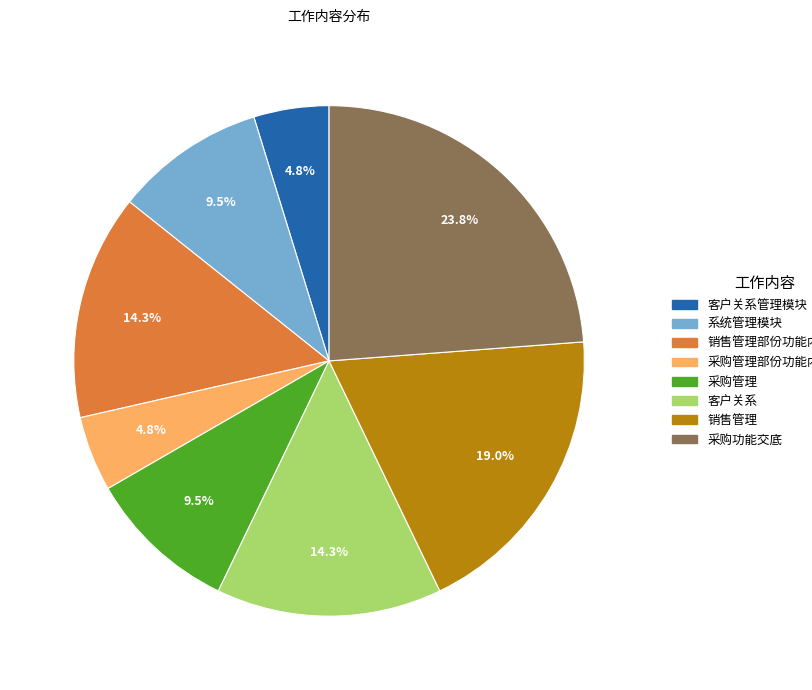

To the nearest percent, what is the difference between the largest and smallest slice percentages?

19%